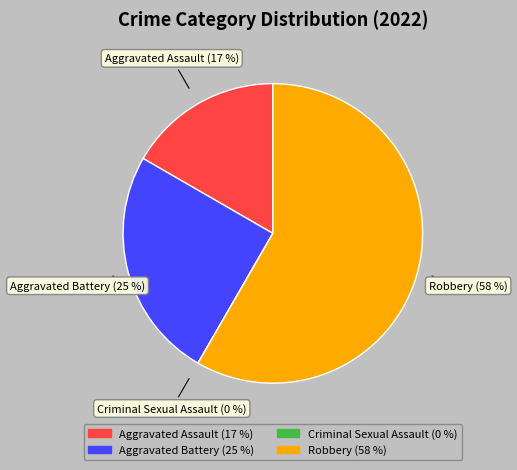

Which slice is the largest?

Robbery